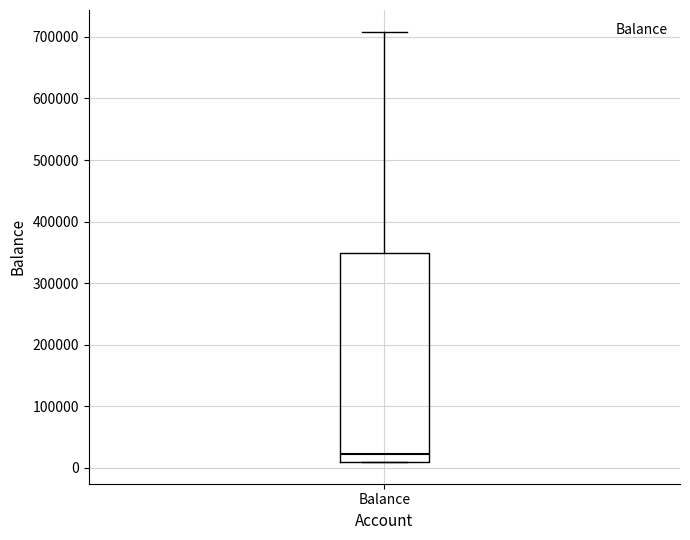

Transcribe this box plot: give where the median line is, the range the box spans, and where the two whiskers end, as read against the y-axis. The values are not printed on the chart, so give them approximately, as read against the axis.

median 20000, box 10000 to 350000, whiskers 10000 to 710000